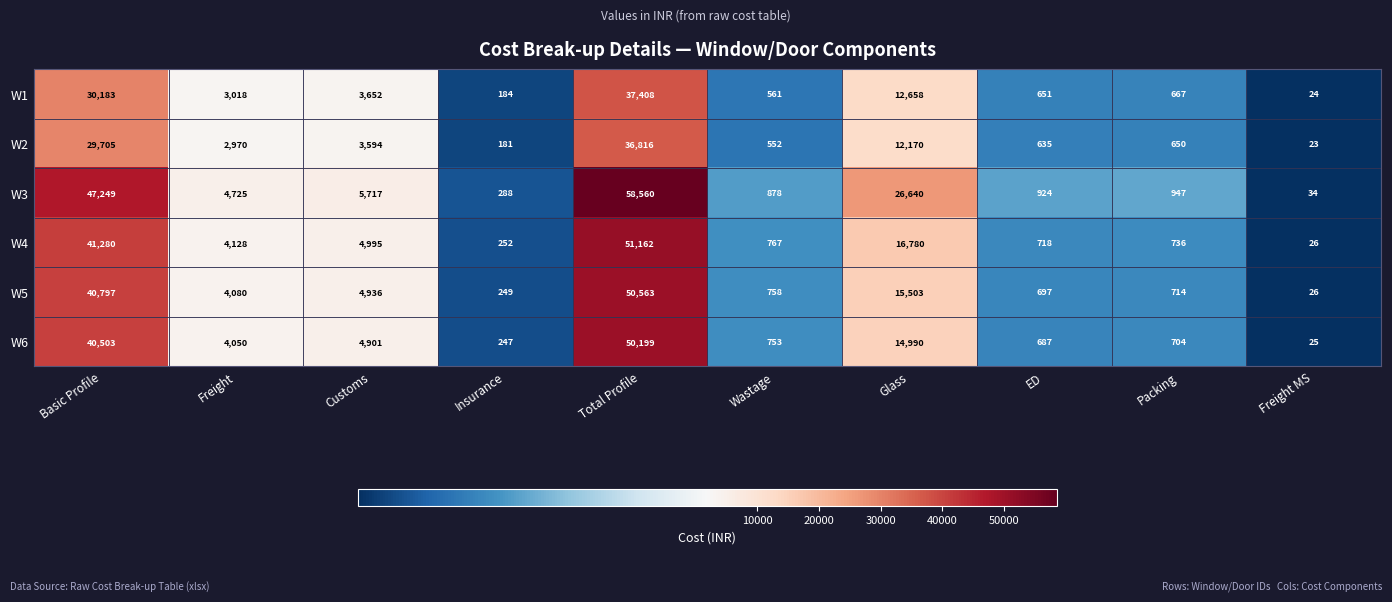

Is it true that W1 equals 561 at Wastage?

True